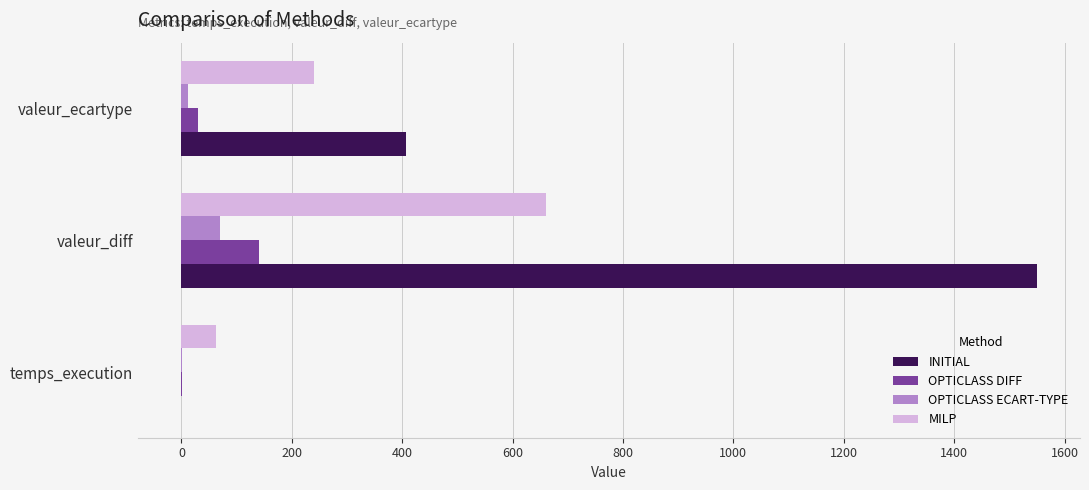

What is the greatest value displayed?

1550.0